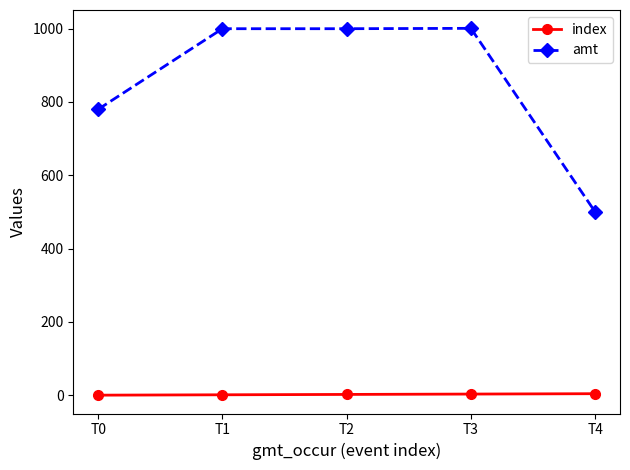

How many data points does each series have?

5